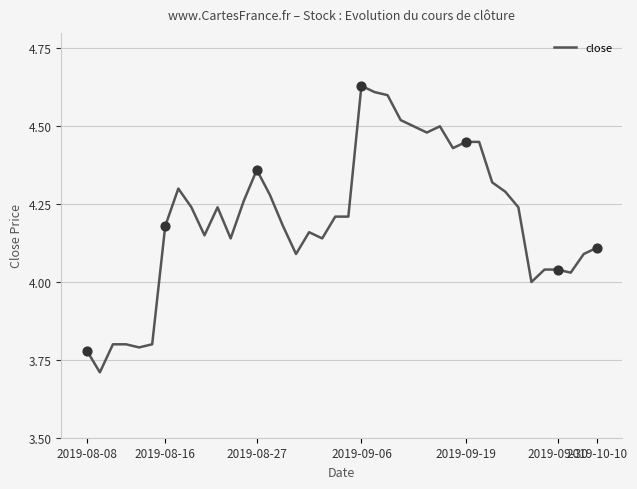

What is the difference between the maximum and minimum values?

0.9